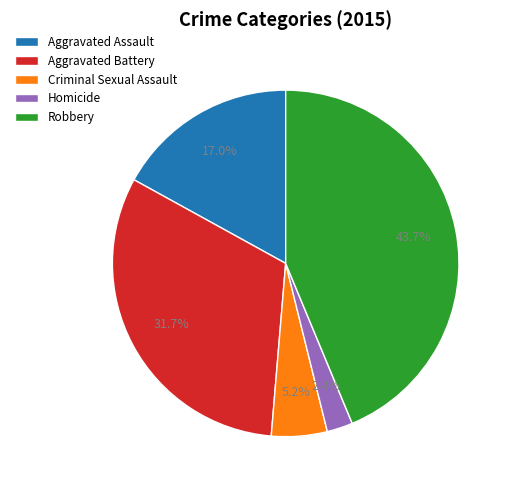

What percentage do Robbery and Aggravated Assault together represent?

60.7%